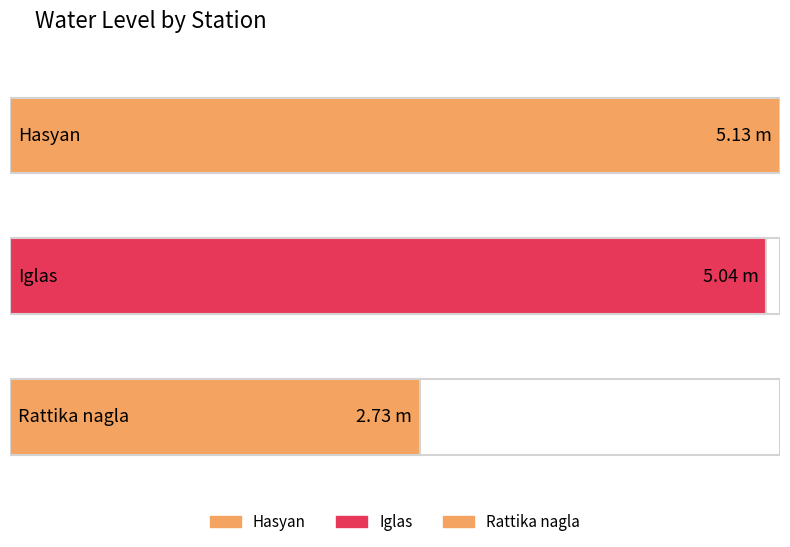

What is the sum of all values?

12.9